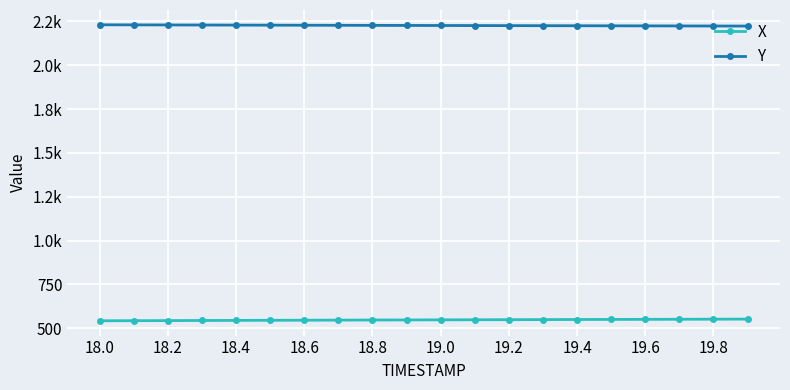

Does the chart display data point markers on the line(s)?

Yes